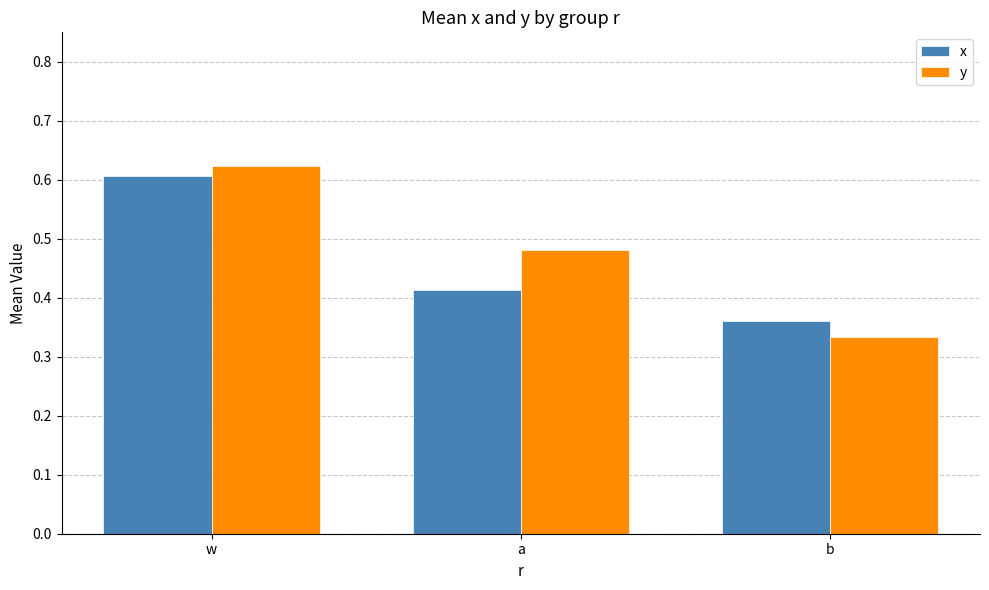

How many distinct data groups are displayed?

2